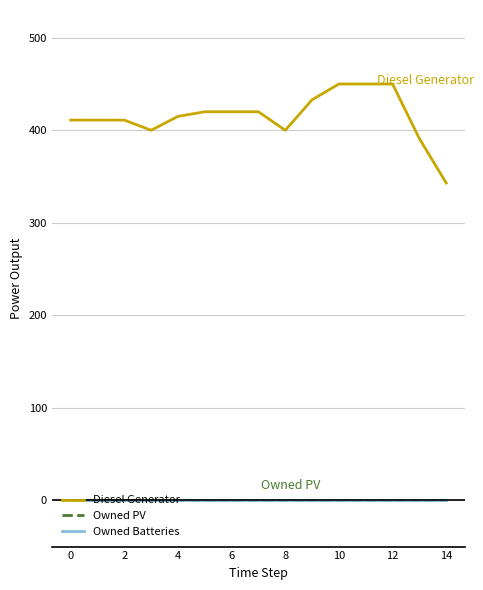

Does the chart have visible grid lines?

Yes